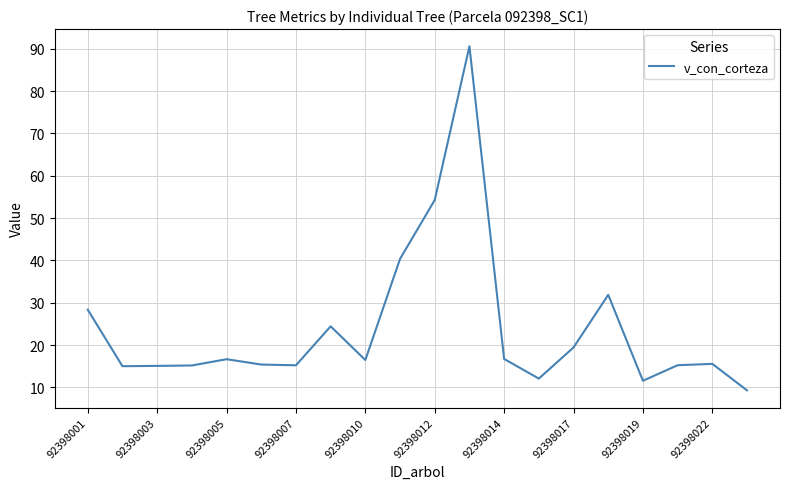

What is the average value?

23.9